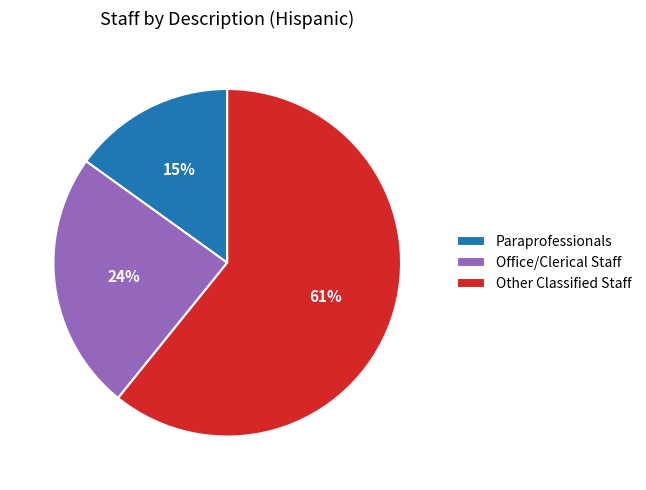

How many slices are in this pie chart?

3